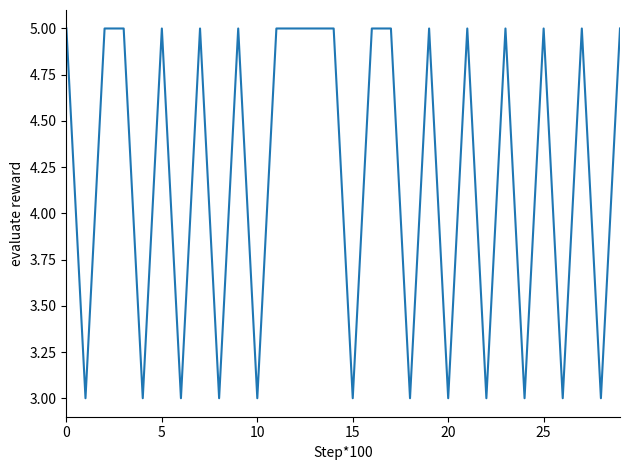

What is the greatest value displayed?

5